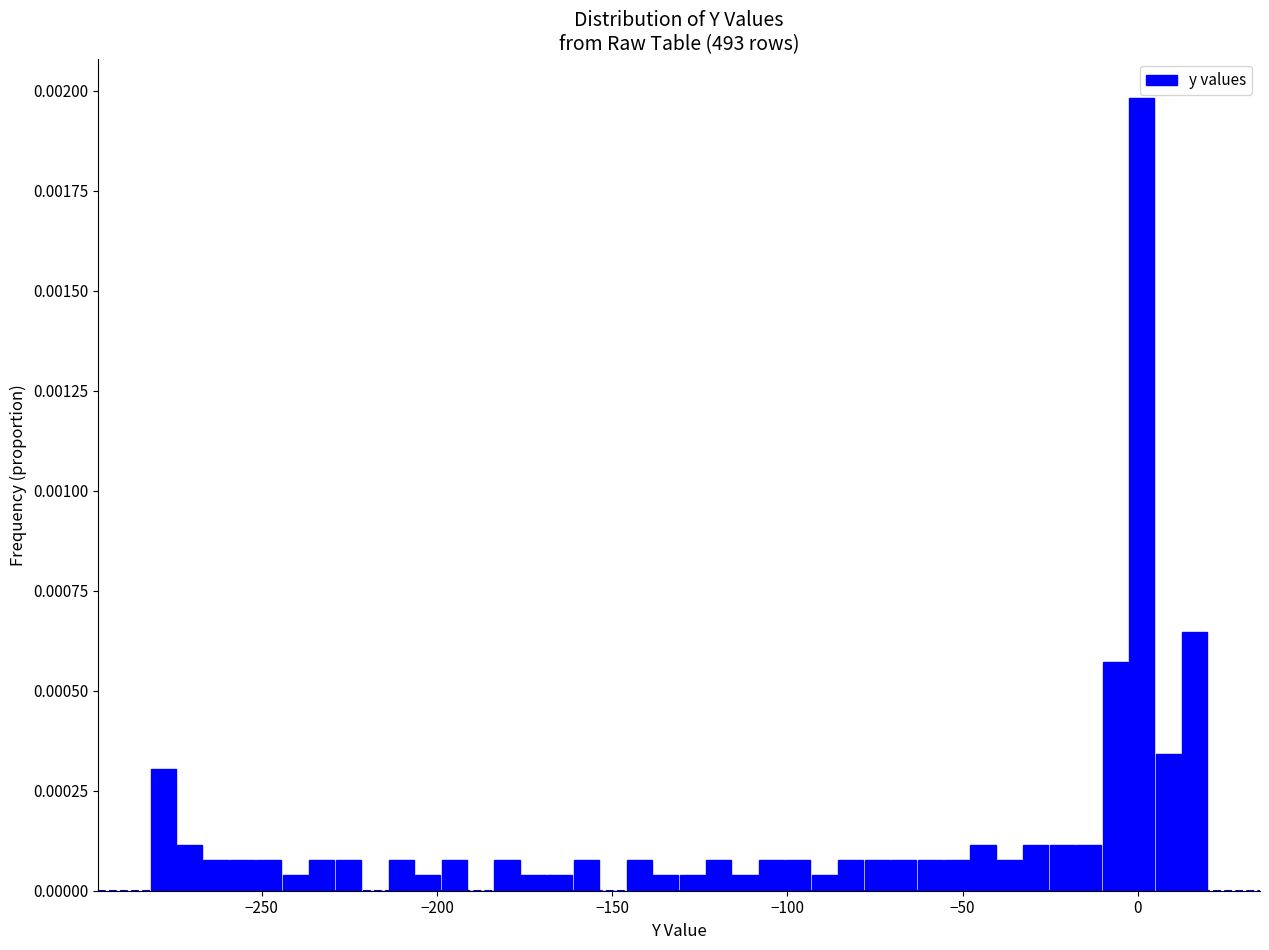

Read against the x-axis, roughly where is the centre of the tallest bar?

0